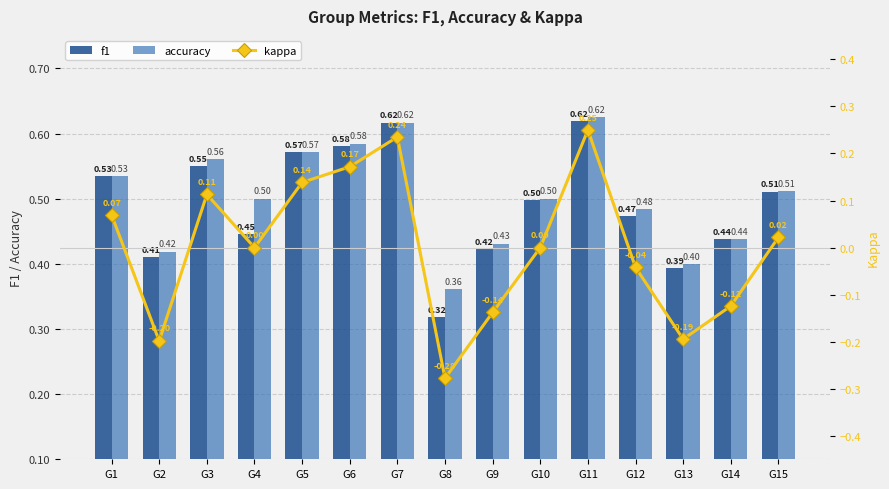

True or false: kappa has a value of 0.1 at G1.

True